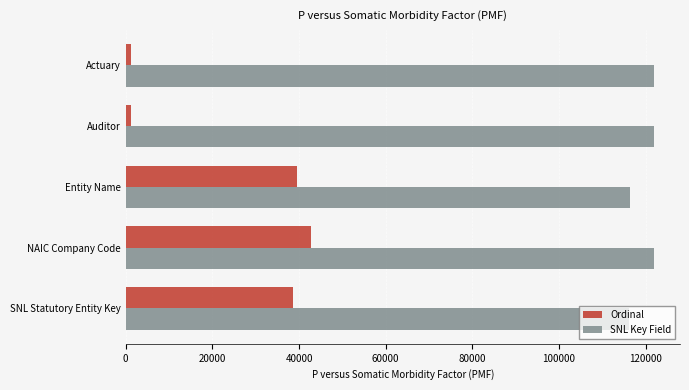

List the series in order of their overall mean, lowest first.

Ordinal, SNL Key Field